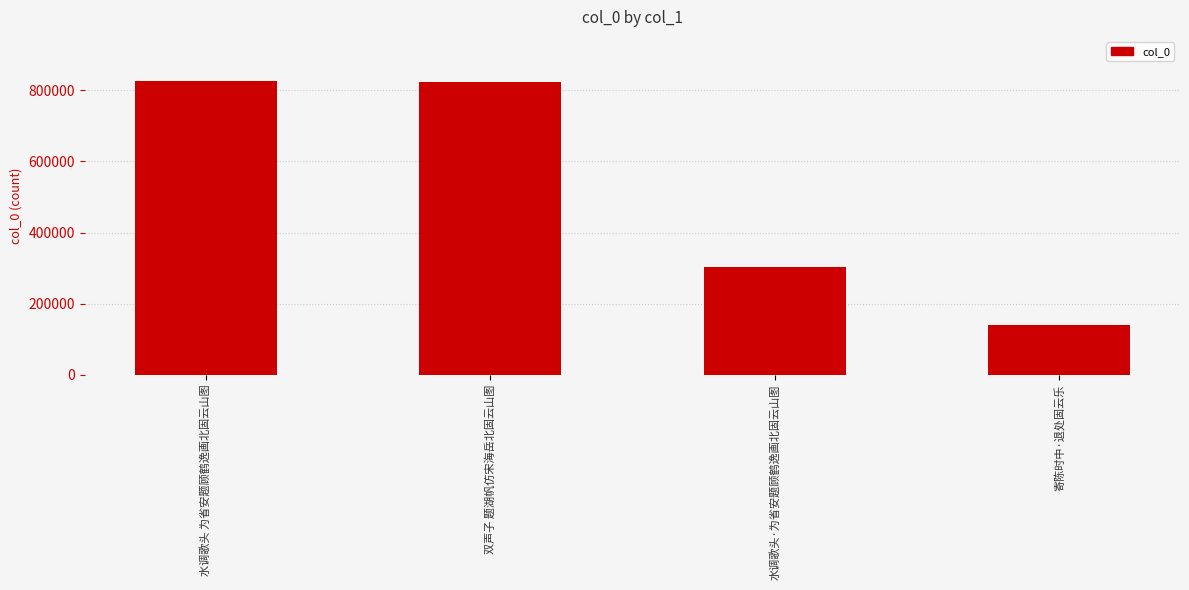

Reading left to right, list all the values displayed in this chart.

水调歌头 为省安题顾鹤逸画北固云山图=826119	双声子 题湖帆仿宋海岳北固云山图=822296	水调歌头·为省安题顾鹤逸画北固云山图=303784	寄陈时中·退处固云乐=138911